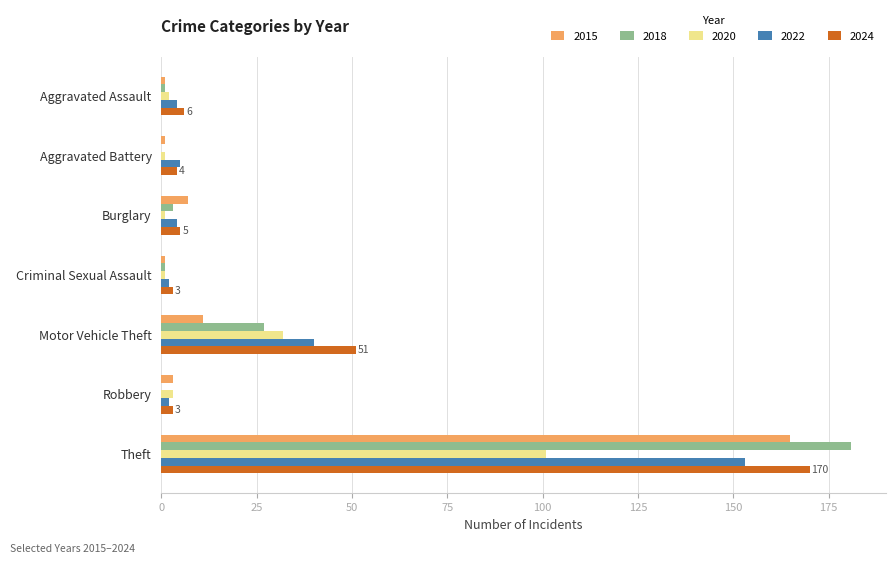

What is the maximum value for 2015?

165